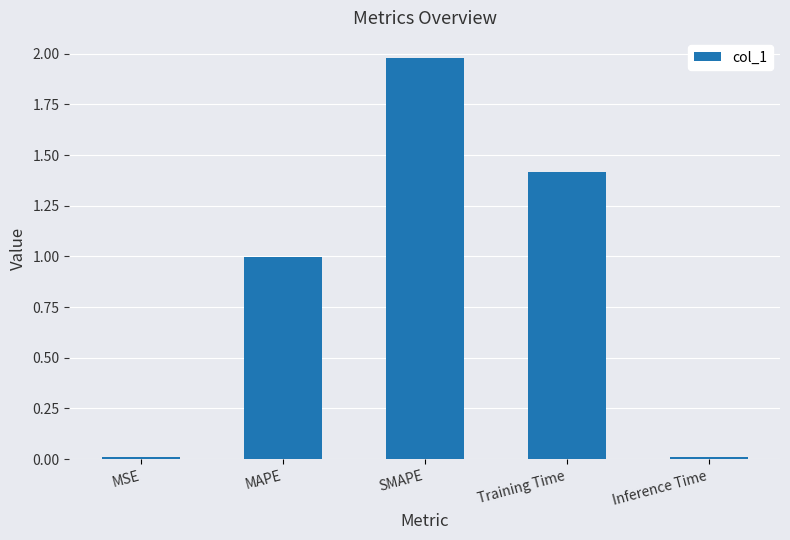

Which label corresponds to the largest value in the chart?

SMAPE